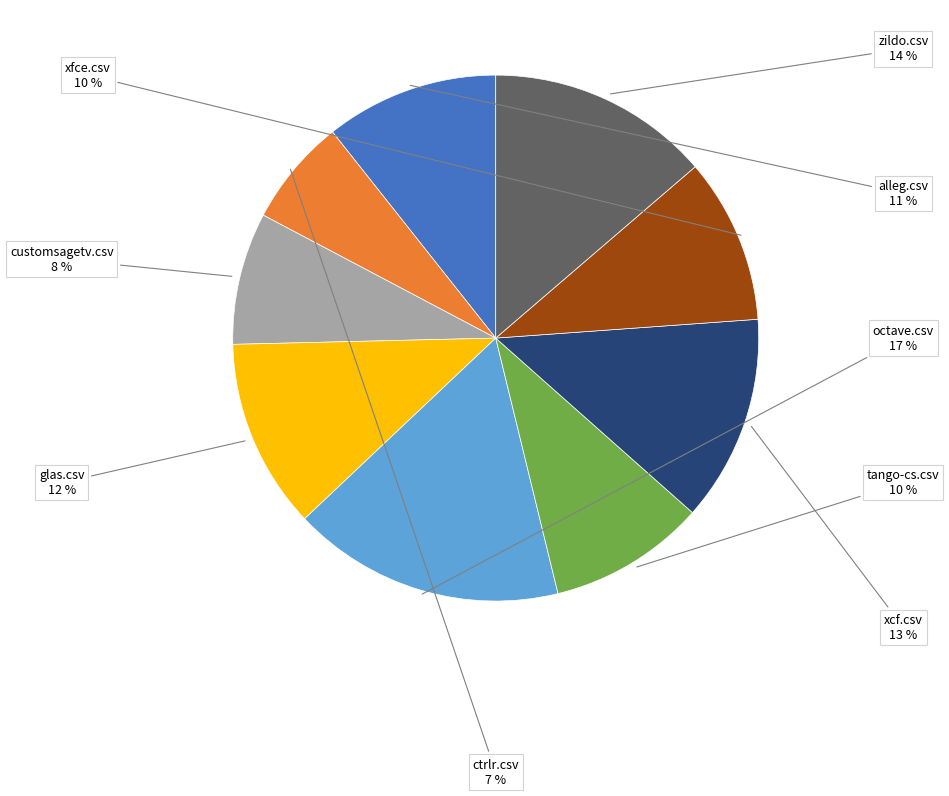

How many slices are in this pie chart?

9